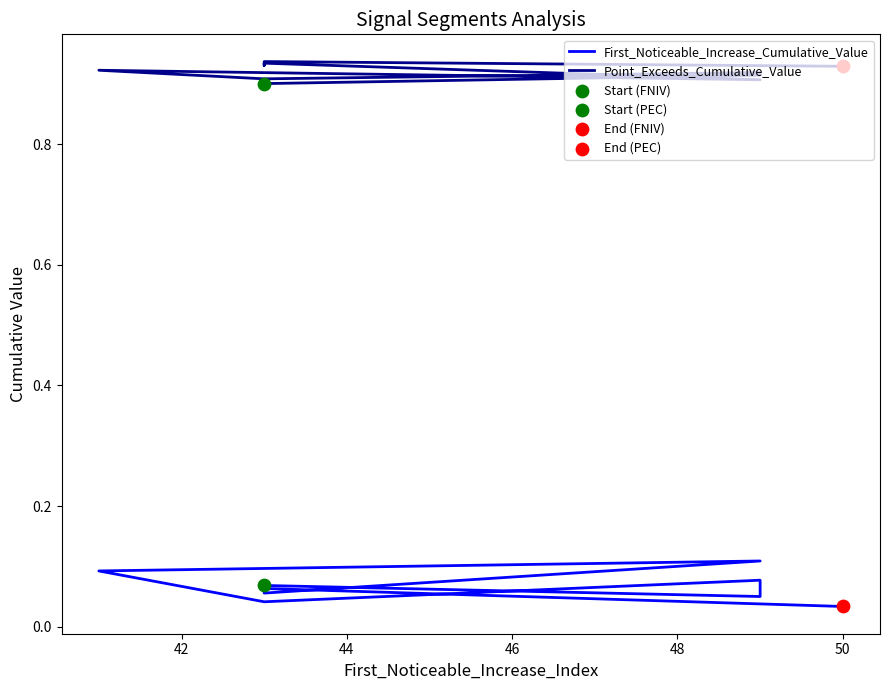

What are all the series names shown in the legend?

First_Noticeable_Increase_Cumulative_Value, Point_Exceeds_Cumulative_Value